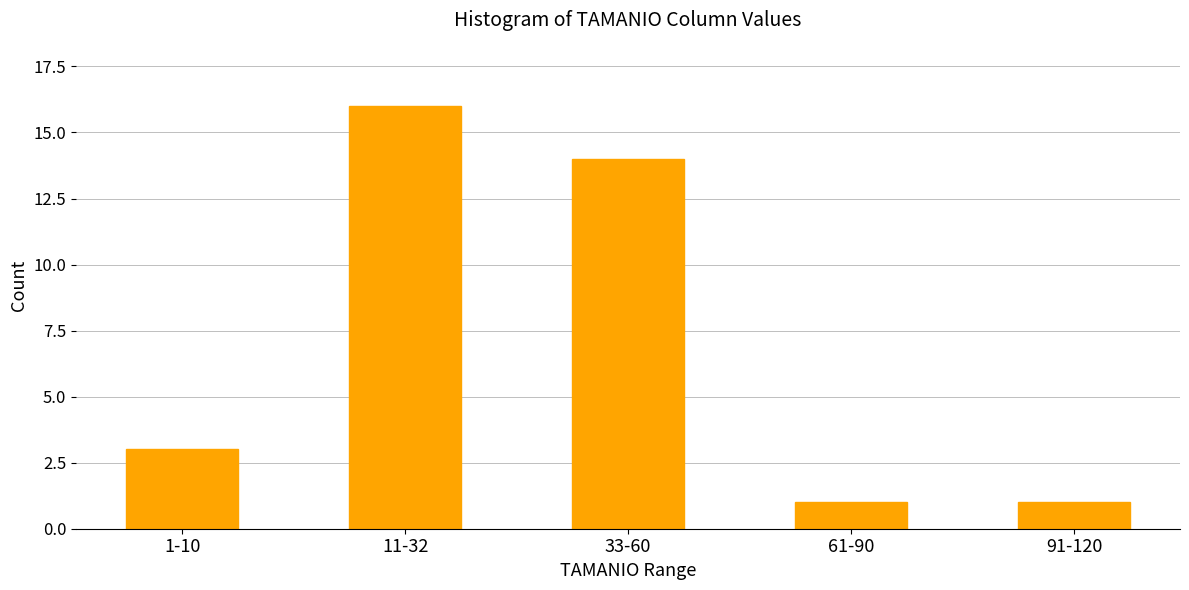

Reading right to left, transcribe all the data shown in this chart.

1	1	14	16	3